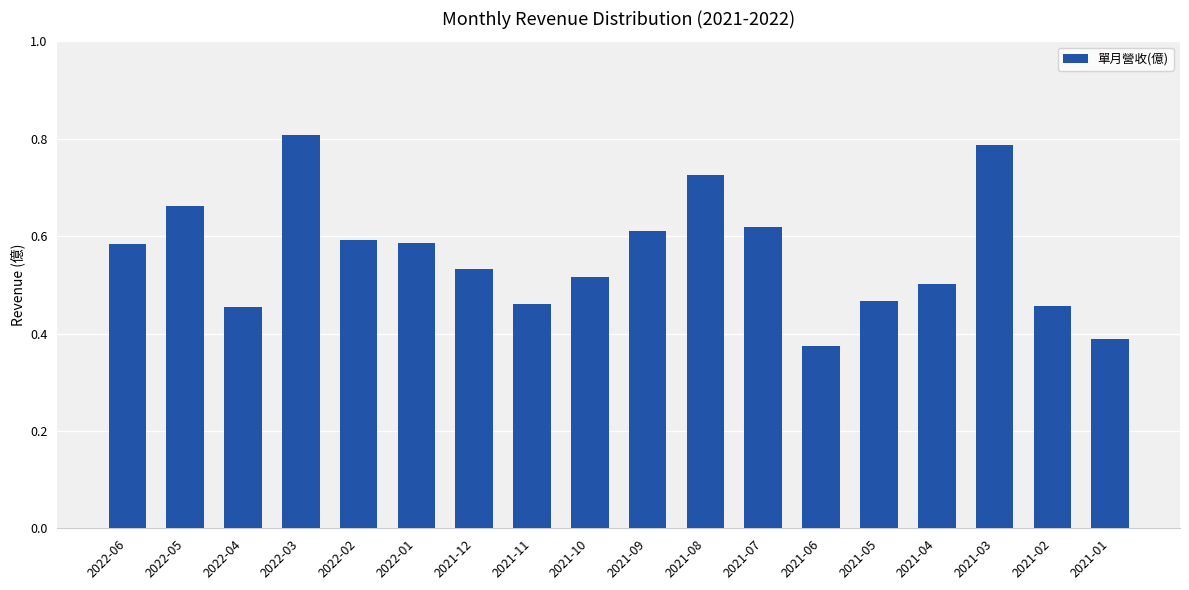

Which has a higher value, 2021-03 or 2021-04?

2021-03